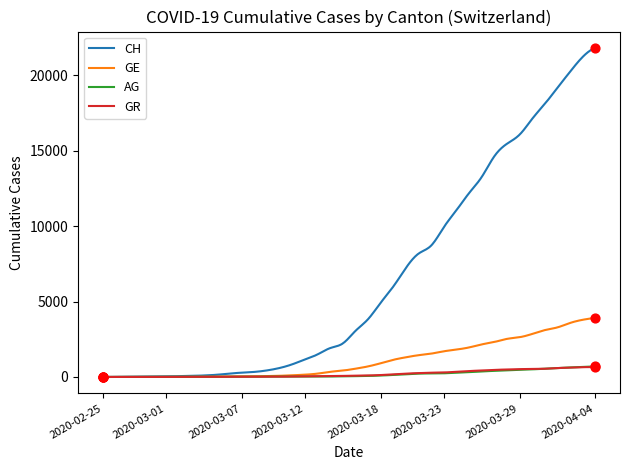

Which series has the largest total across all categories?

CH